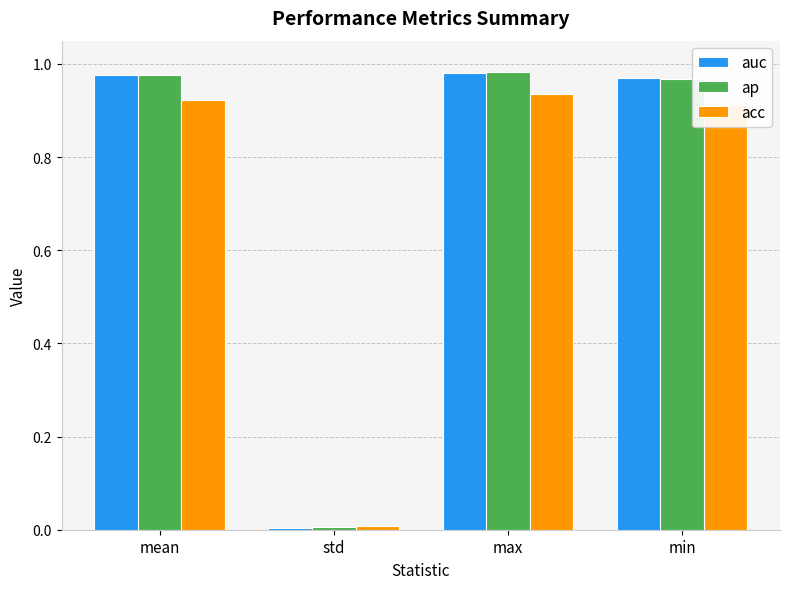

What is the average value of the auc series?

0.7